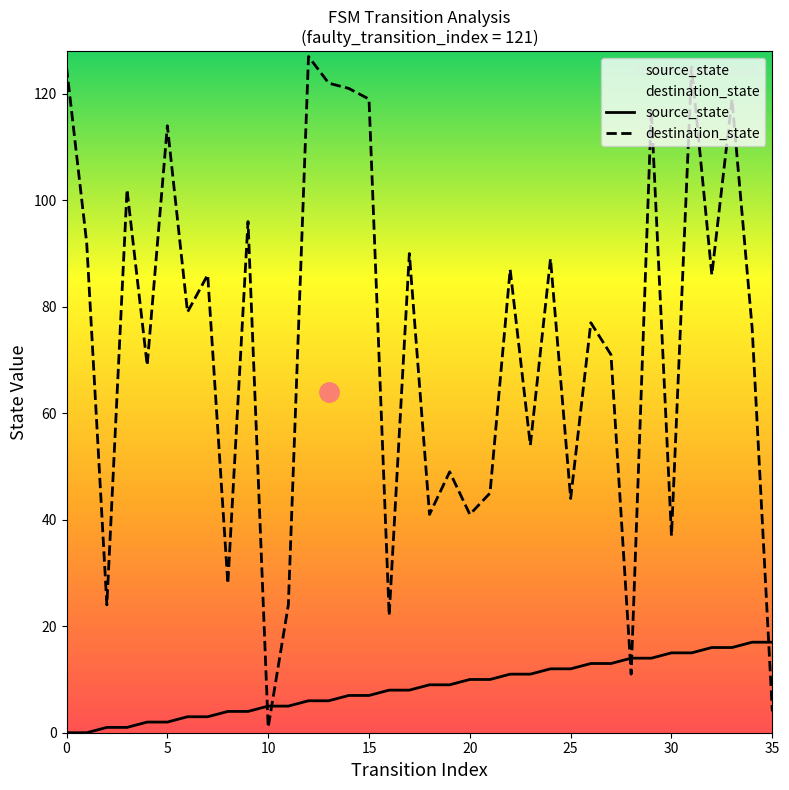

At which label is source_state closest to 8?

16